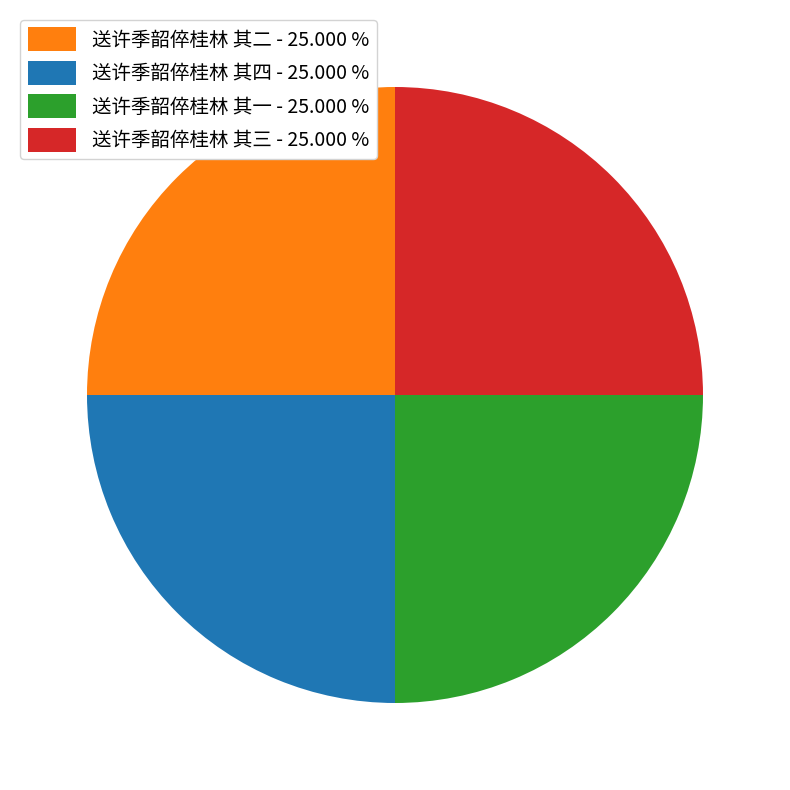

Count the number of slices in the pie.

4